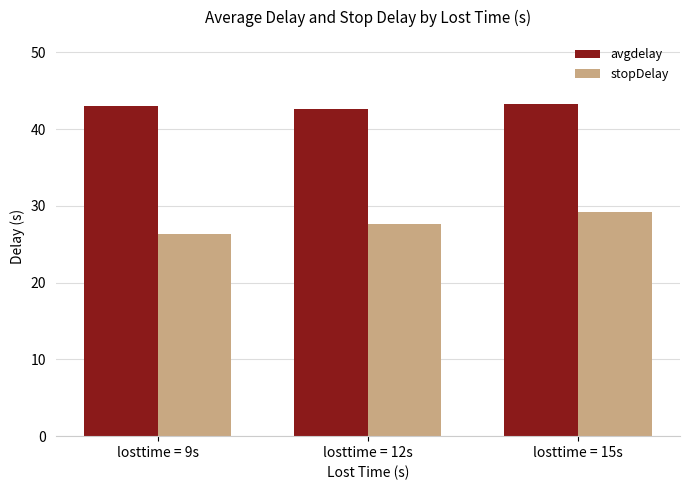

Reading left to right, transcribe all the data shown in this chart.

avgdelay: losttime = 9s=43.1	losttime = 12s=42.6	losttime = 15s=43.3
stopDelay: losttime = 9s=26.4	losttime = 12s=27.6	losttime = 15s=29.1